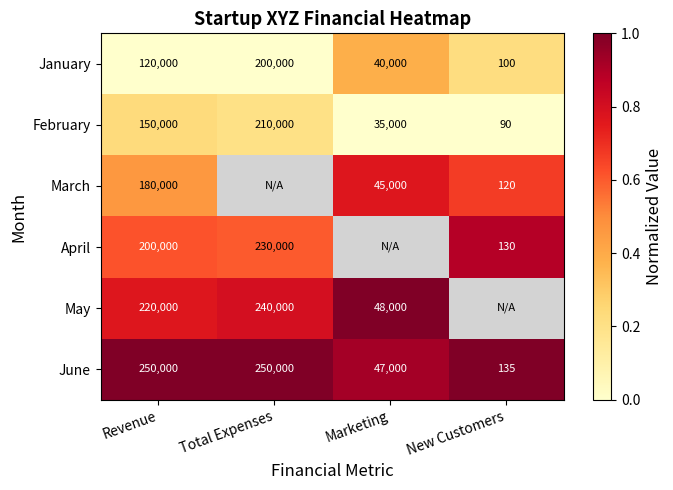

At which label does June reach its minimum?

New Customers